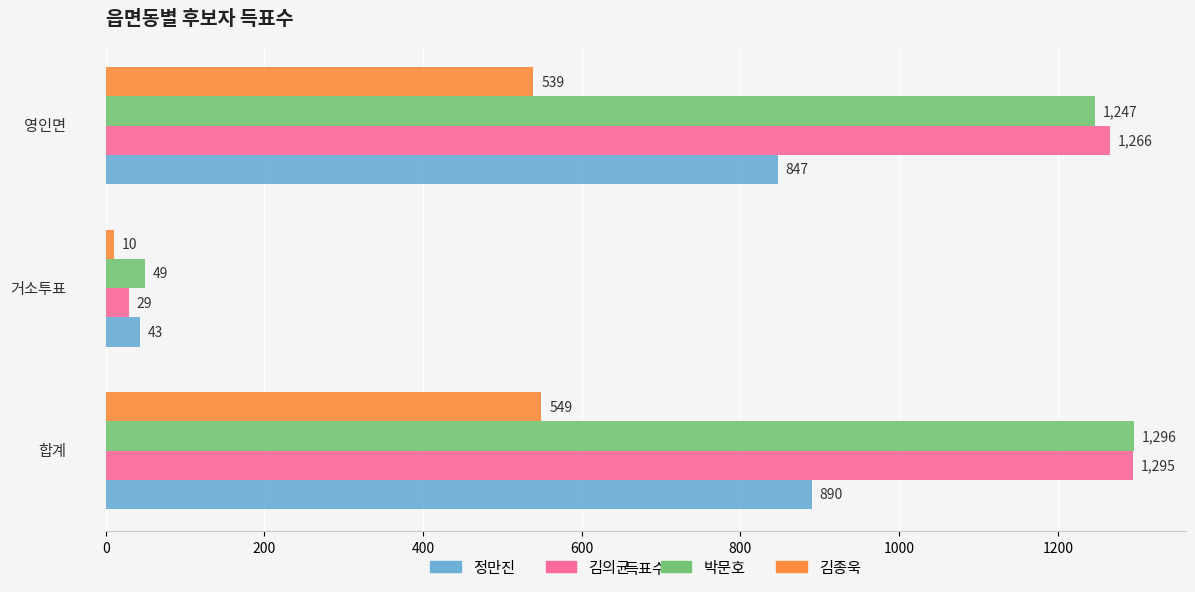

What is the difference between the maximum and second lowest values in the 박문호 series?

49